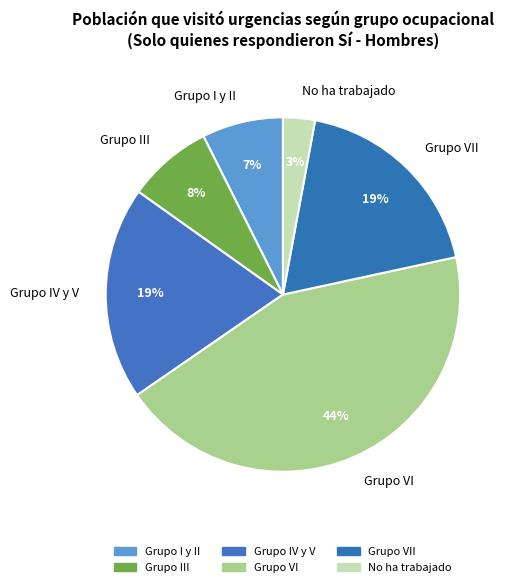

Count the number of slices in the pie.

6